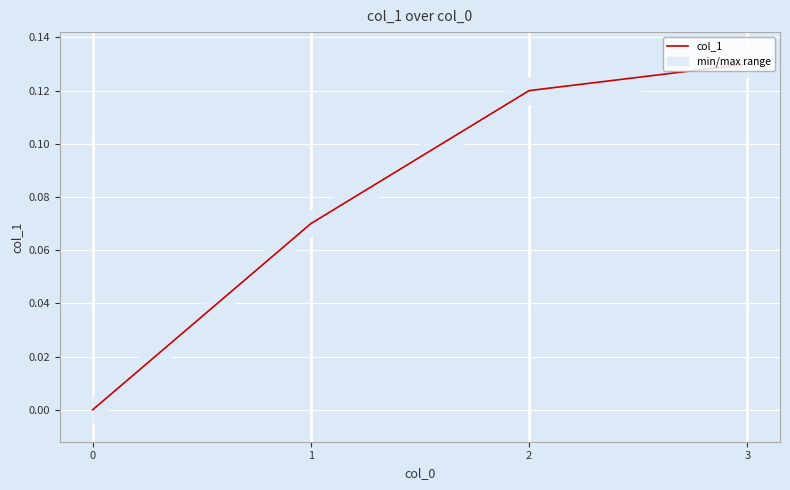

What is the sum of the values at 1 and 2?

0.2